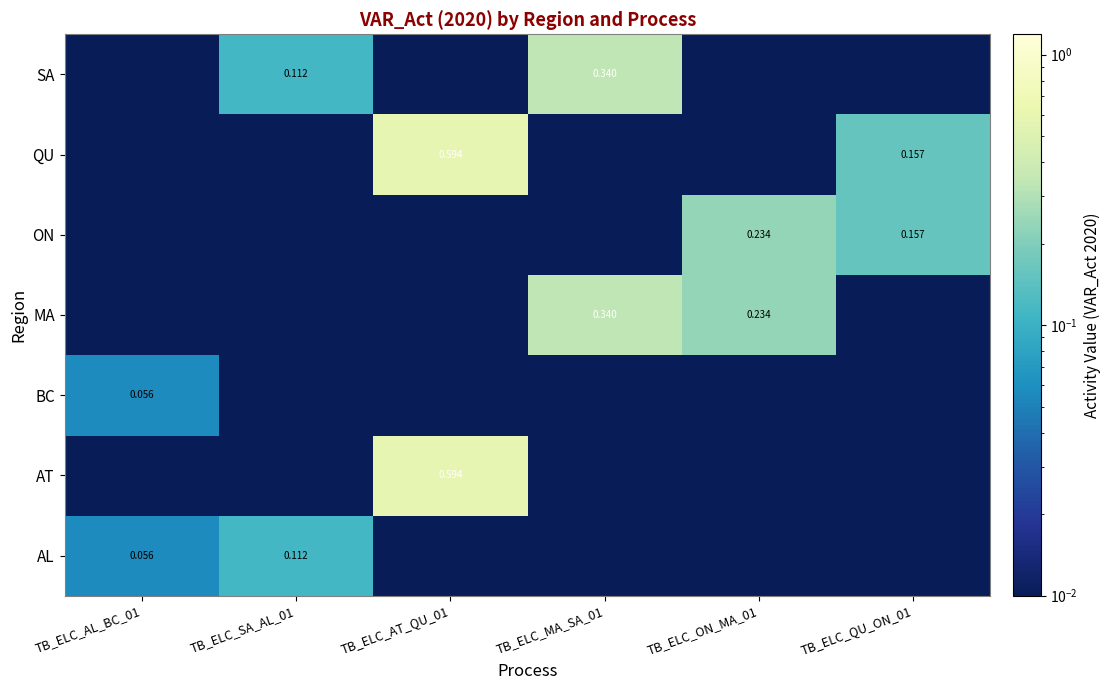

Is the value of ON at TB_ELC_QU_ON_01 greater than the value of SA at TB_ELC_MA_SA_01?

No